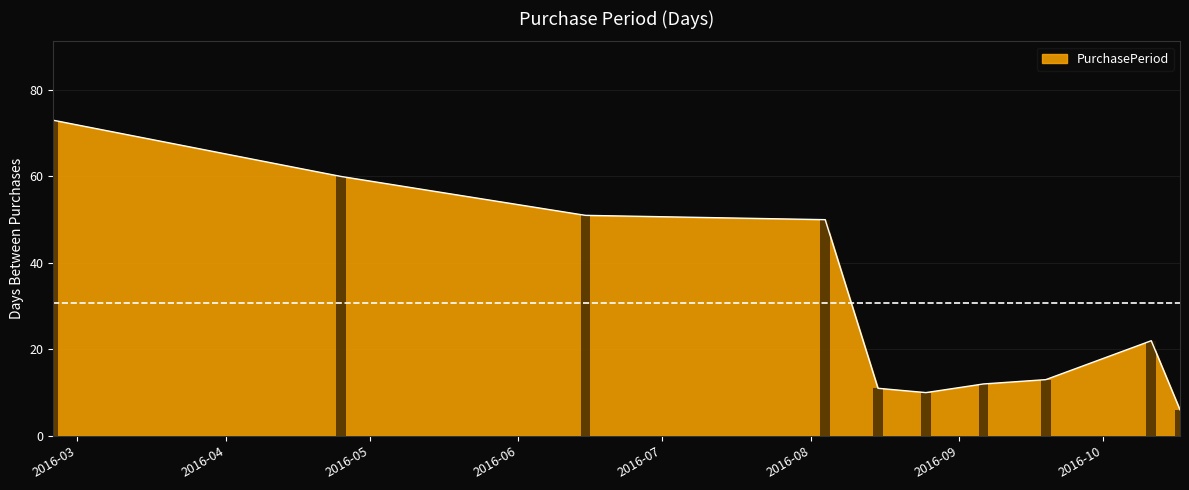

Which has a higher value, 2016-10-11 or 2016-09-06?

2016-10-11